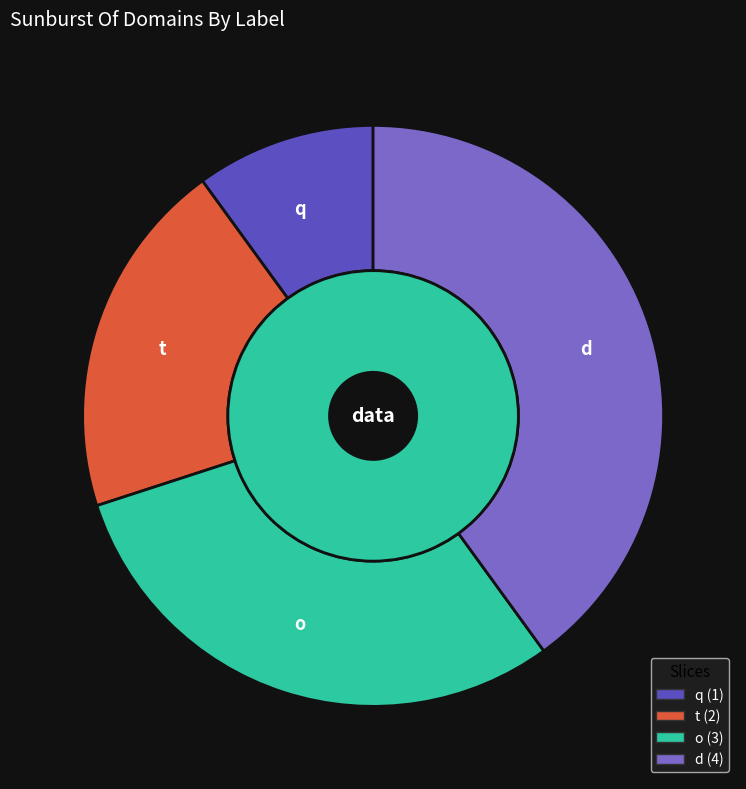

Do d and q together represent more than half of the pie?

No